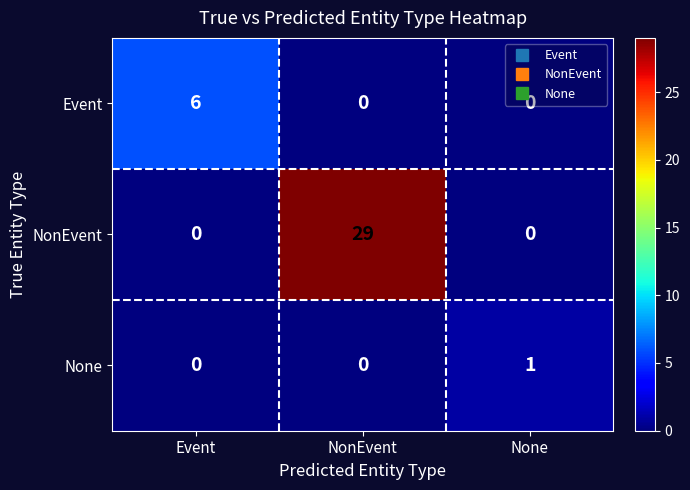

How many values in NonEvent are above zero?

1